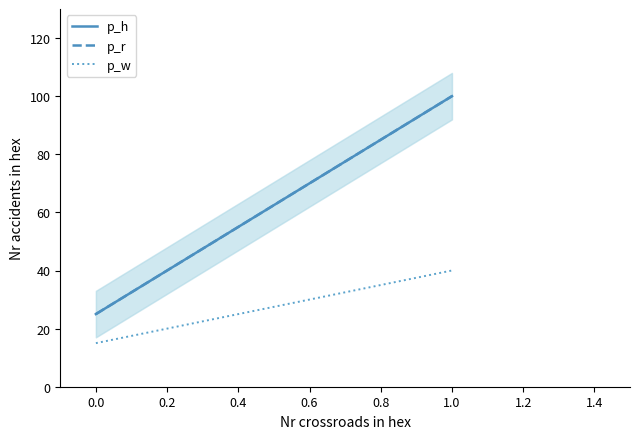

What are all the series names shown in the legend?

p_h, p_r, p_w